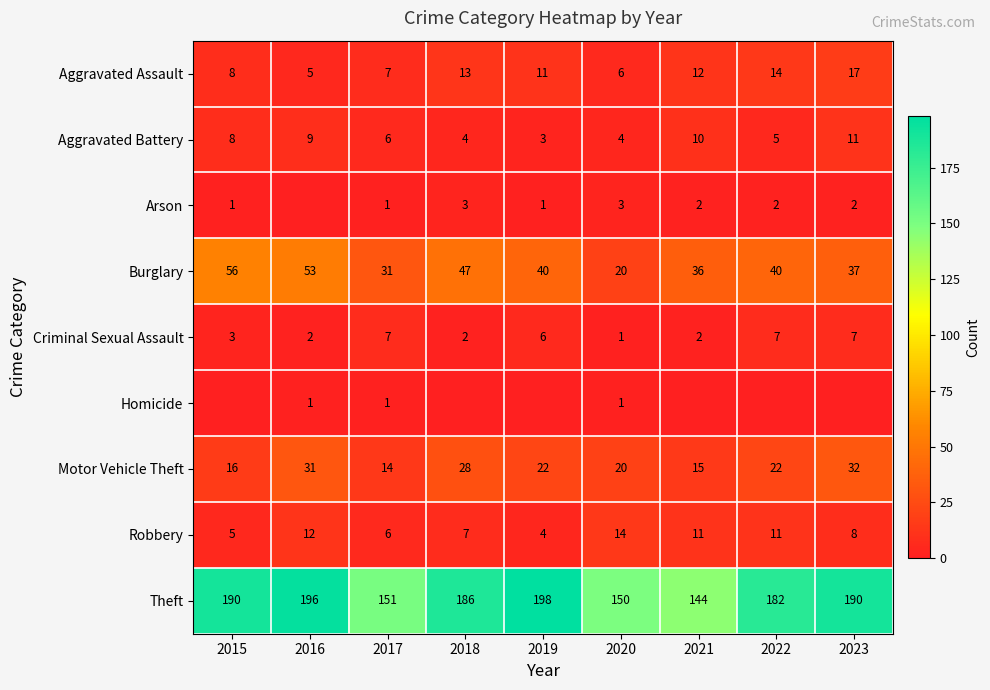

At which category does the chart reach its minimum across all series?

2016